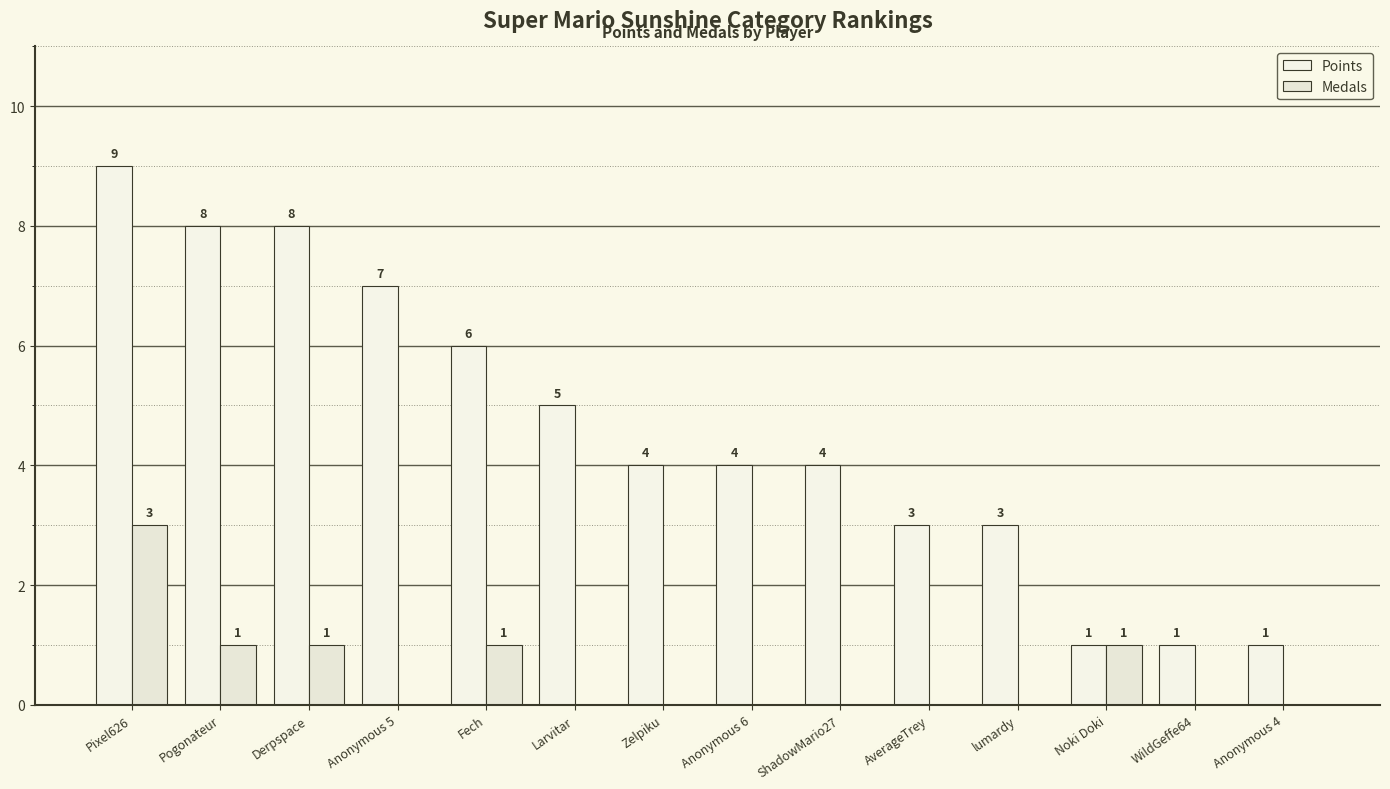

Which label corresponds to the smallest value in the chart?

Anonymous 5